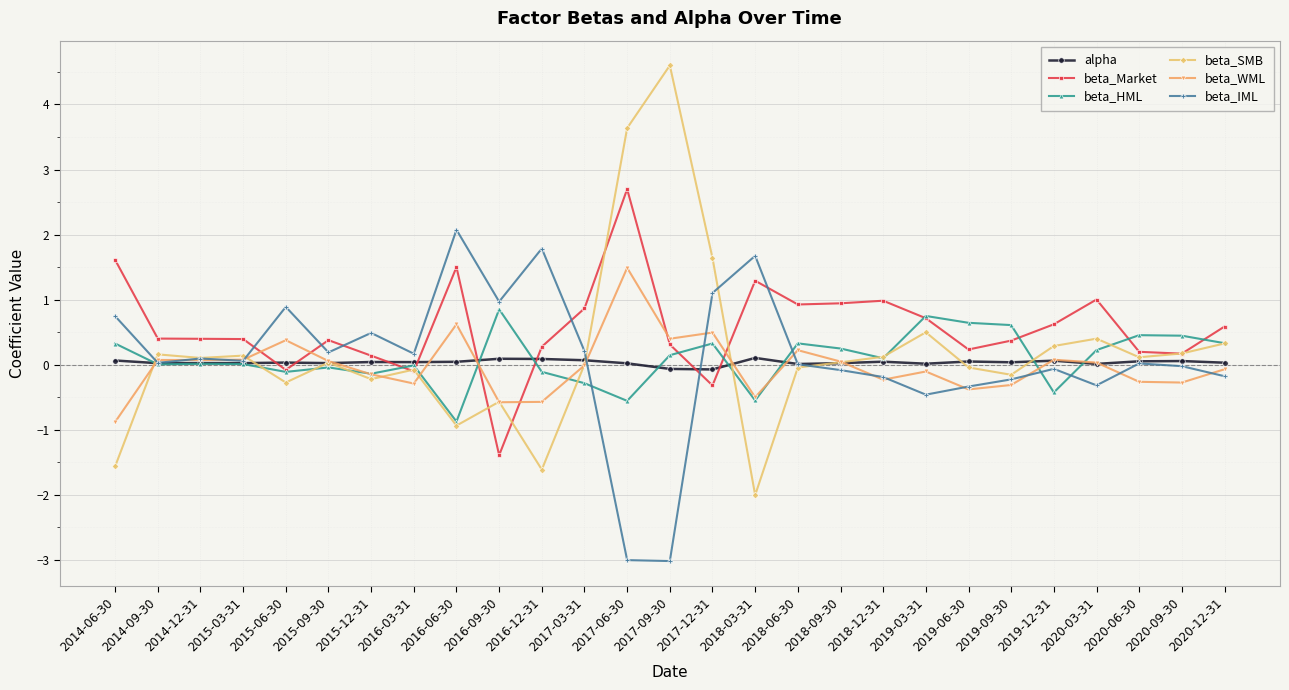

At which category is the sum across all series the highest?

2017-06-30